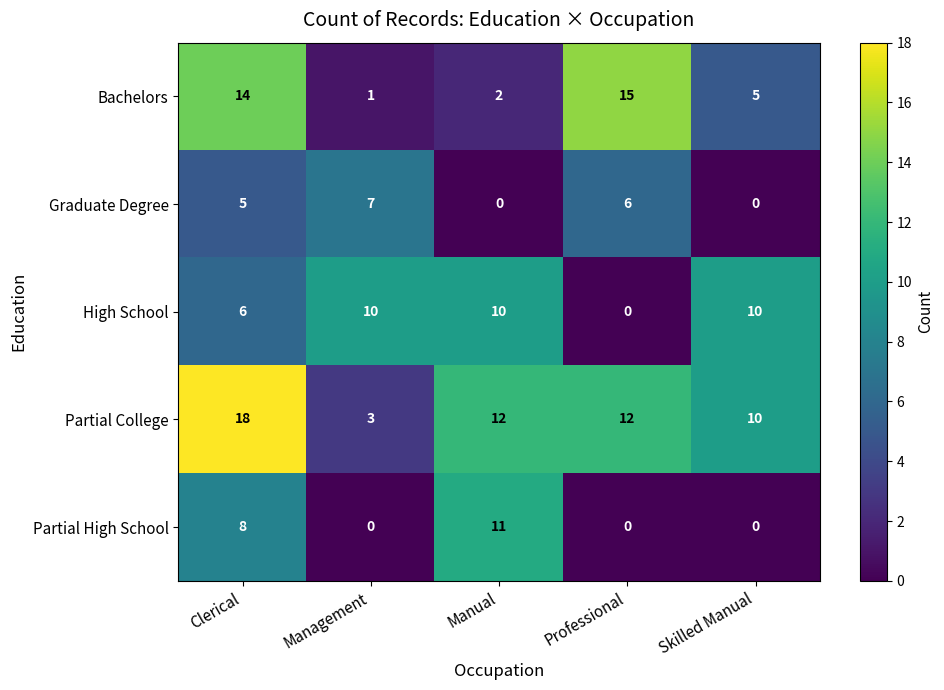

How many positive values does the Graduate Degree series have?

3